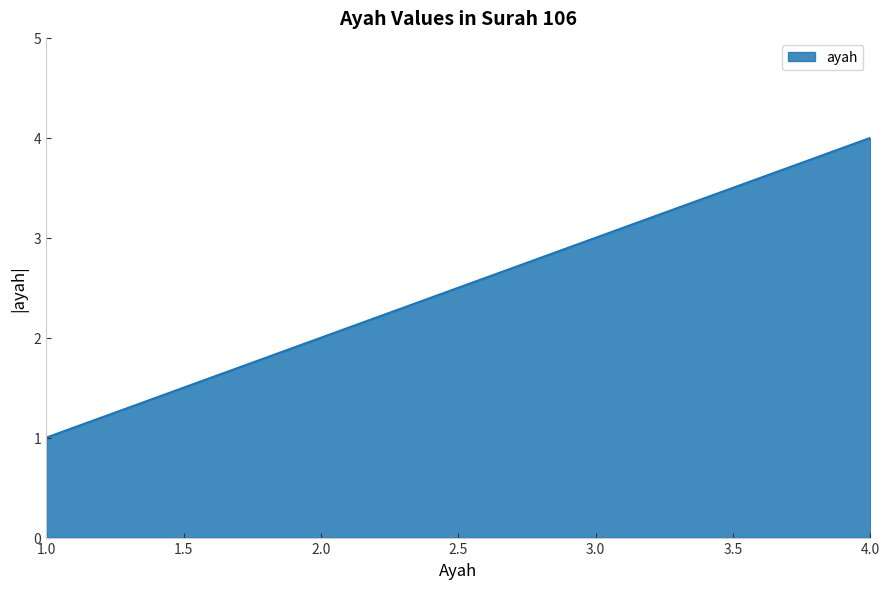

Which label corresponds to the largest value in the chart?

4.0